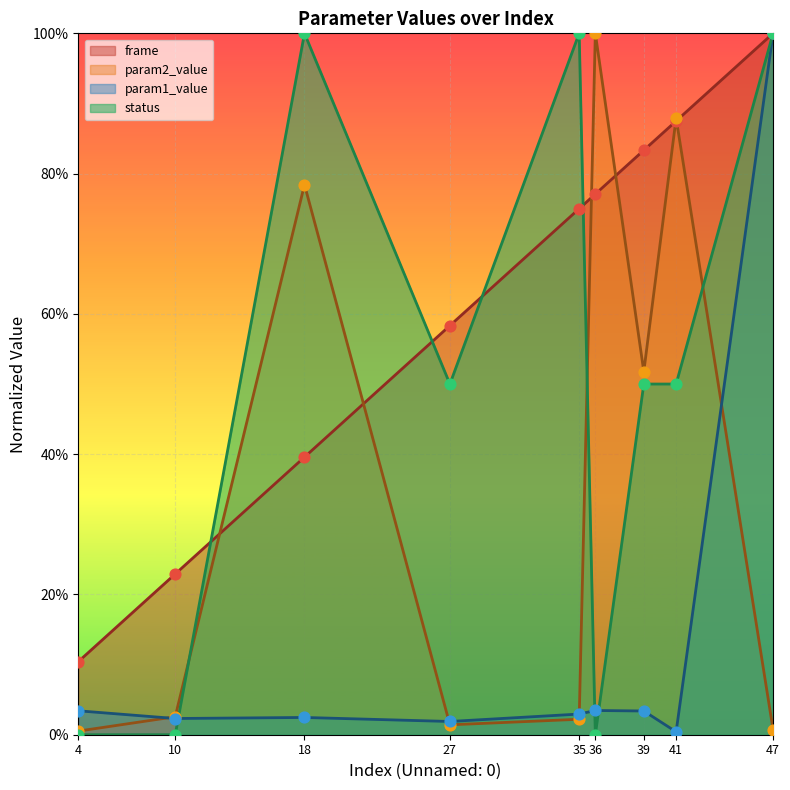

At which category is the sum across all series the highest?

47